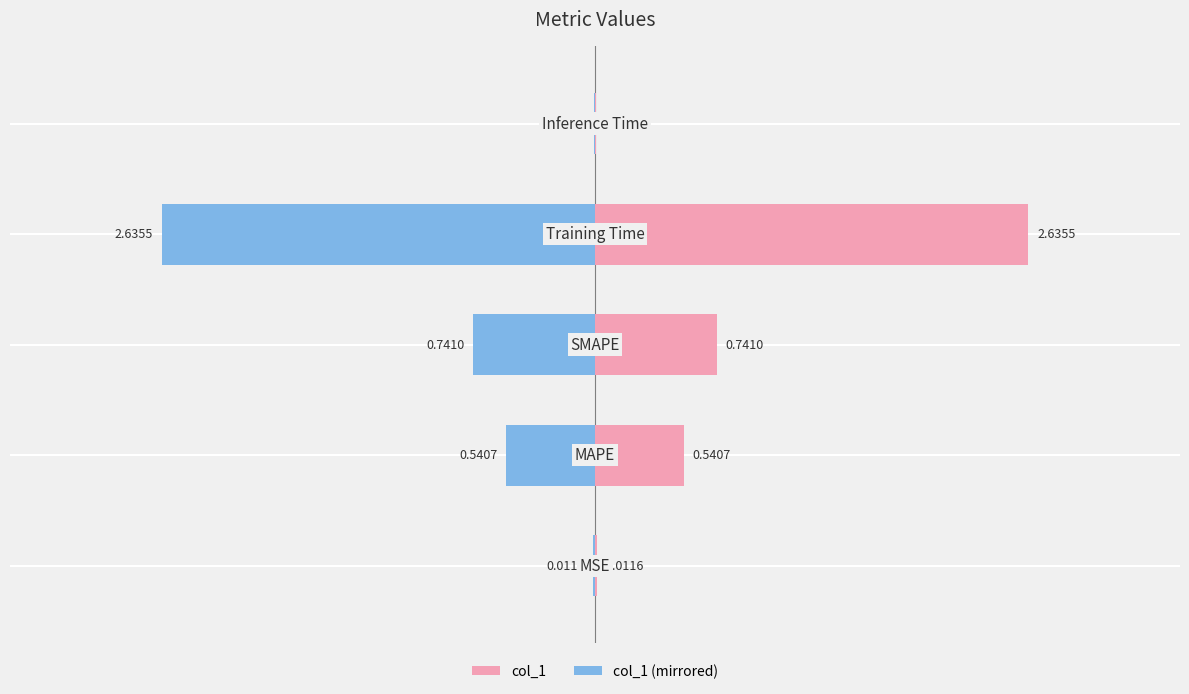

The value of col_1 at −1 is 3.7. True or false?

False